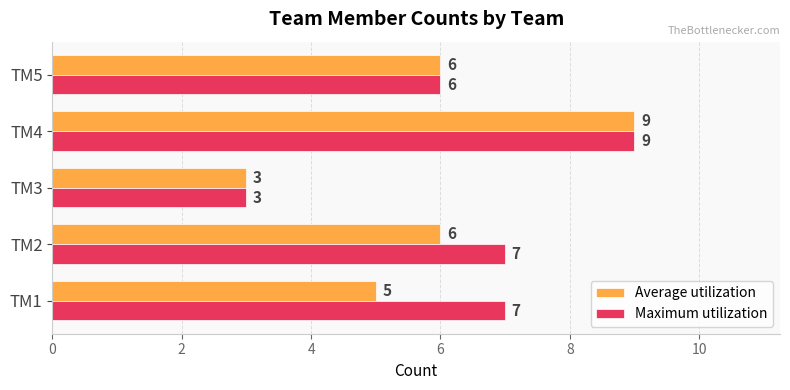

How many data points does each series have?

5